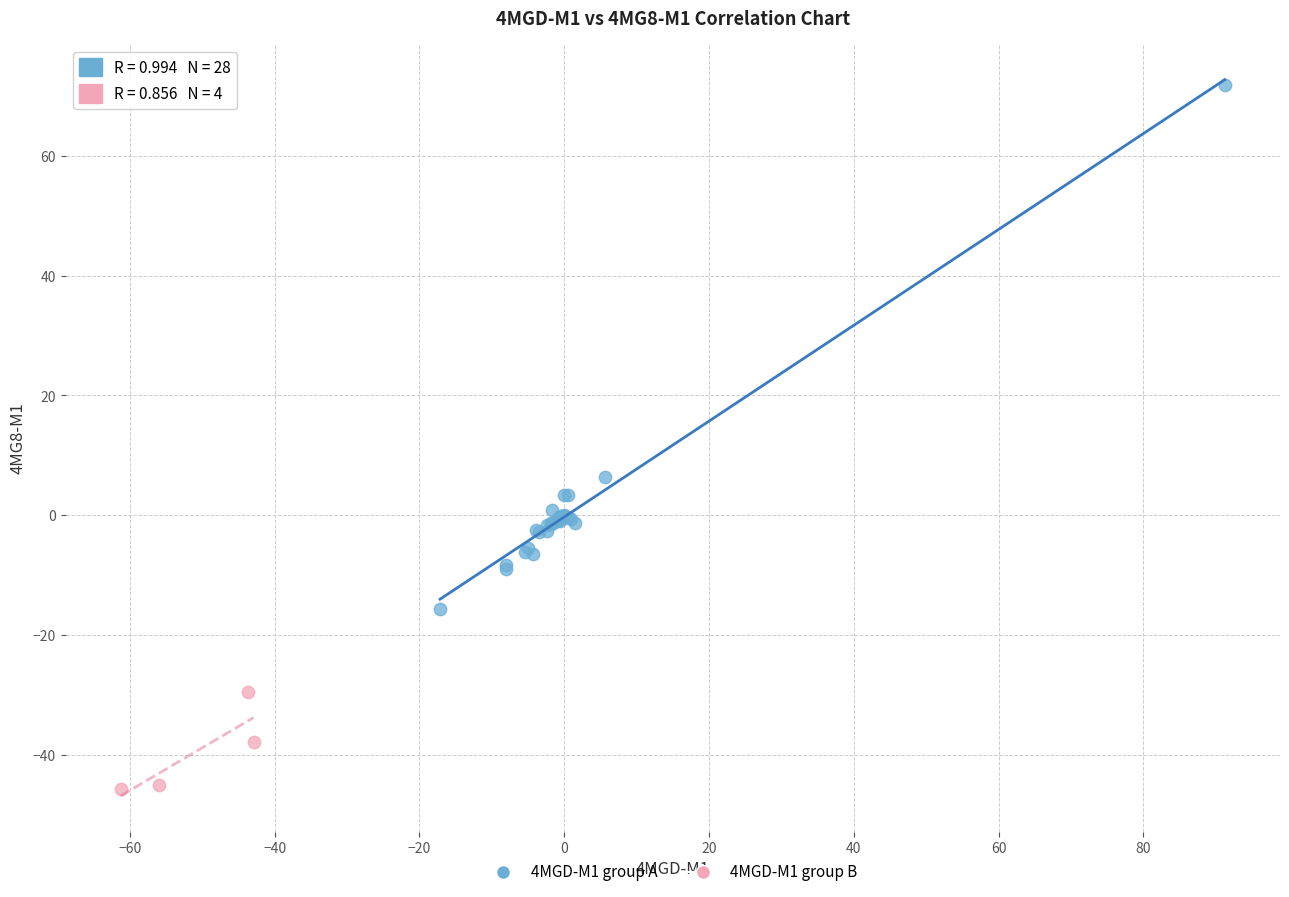

Which series contains the lowest Y value?

4MGD-M1 group B